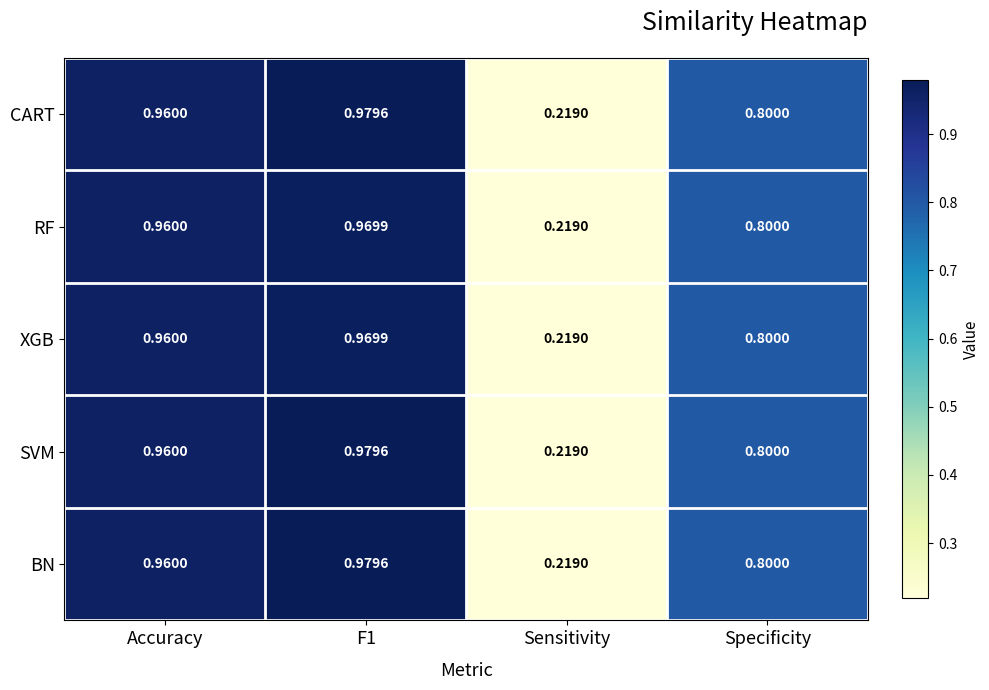

Is the value of RF at Sensitivity greater than the value of XGB at Specificity?

No